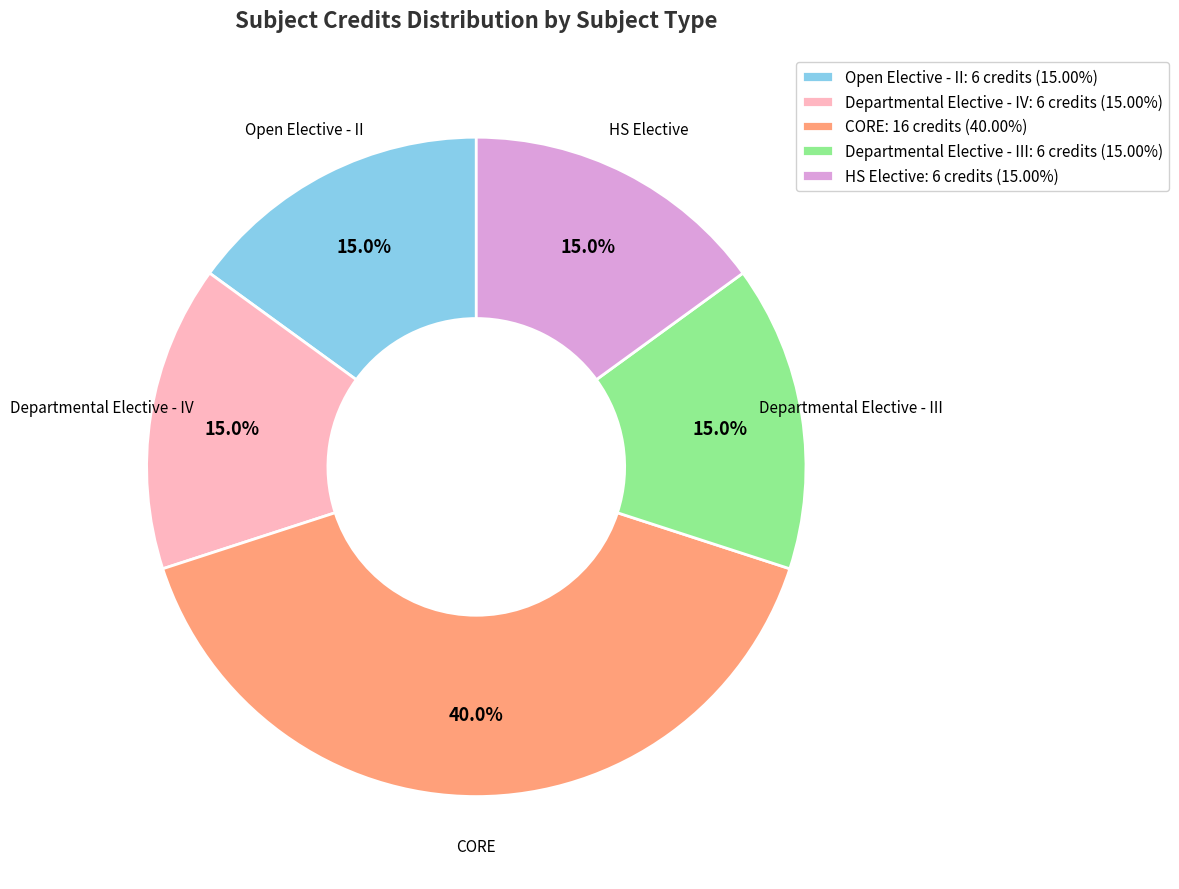

What is the largest slice in the pie chart?

CORE